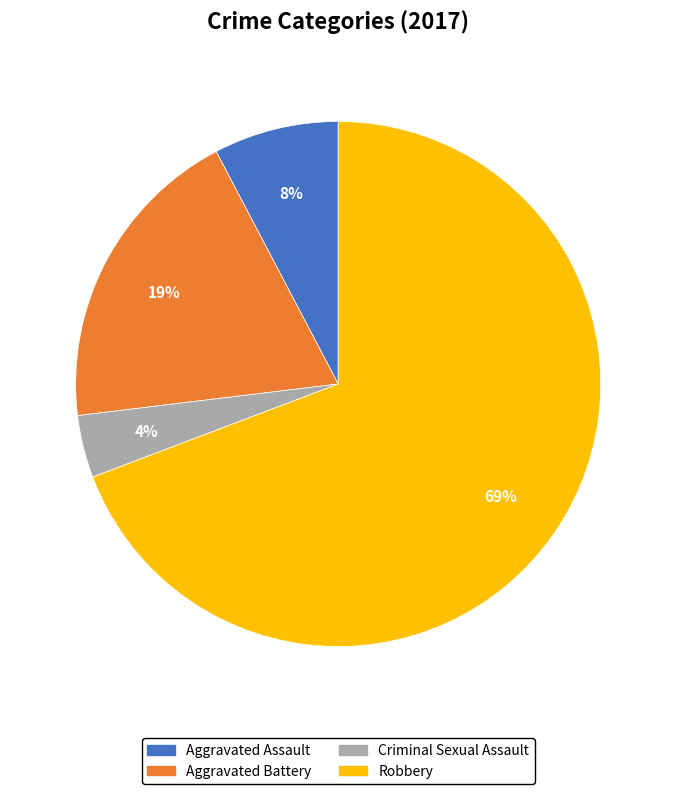

Do Aggravated Battery and Robbery together represent more than half of the pie?

Yes